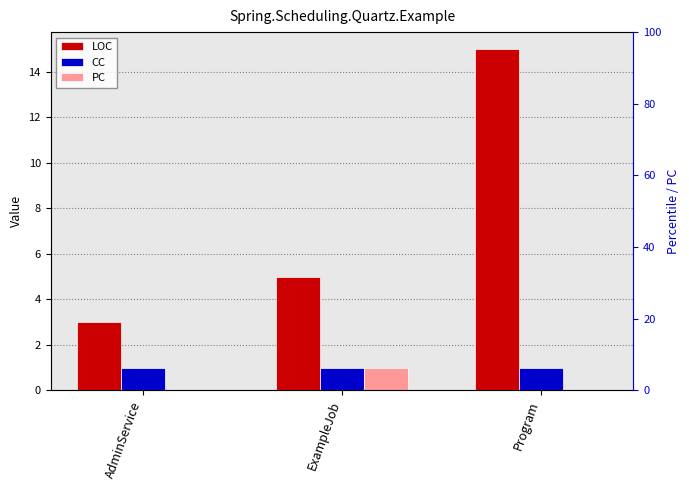

What is the total value across all series at Program?

16